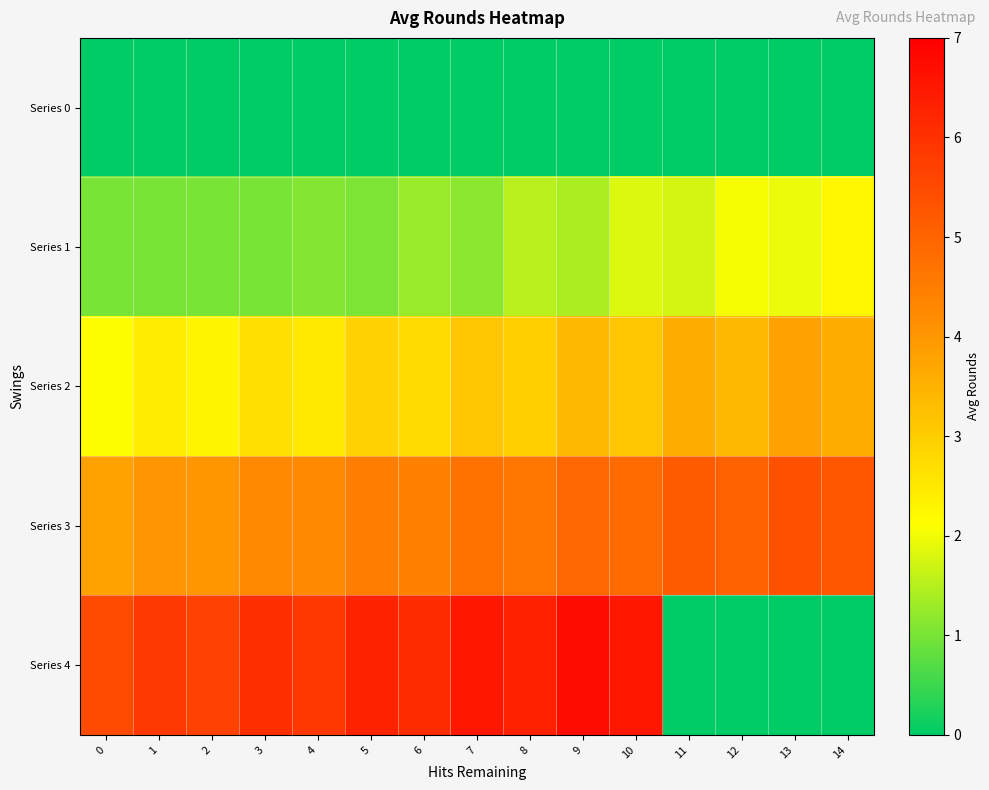

At 8, list the series in order from smallest to largest.

Series 0, Series 1, Series 2, Series 3, Series 4